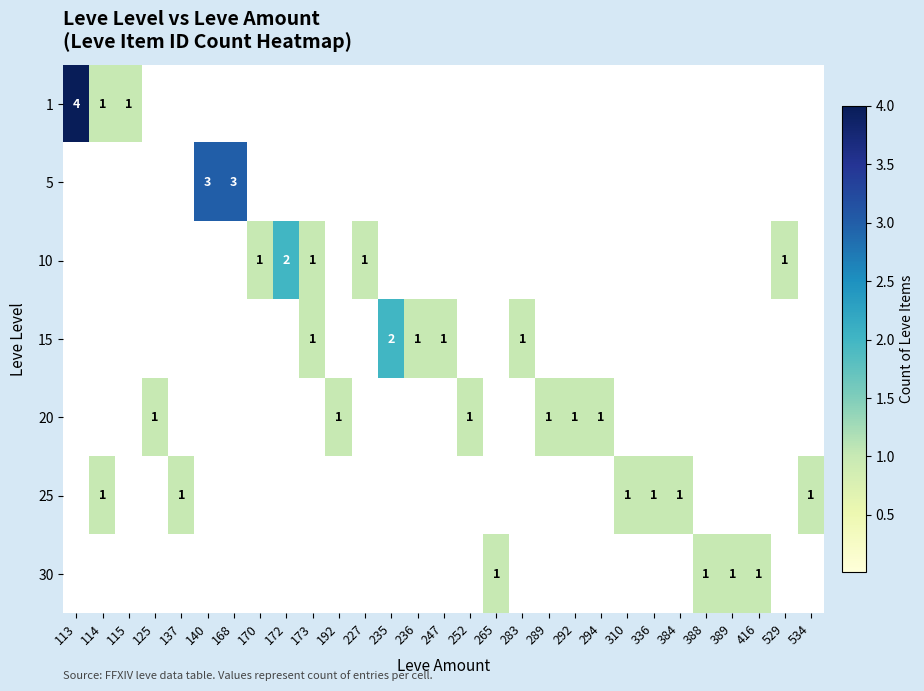

True or false: 20 has a value of 2 at 289.

False